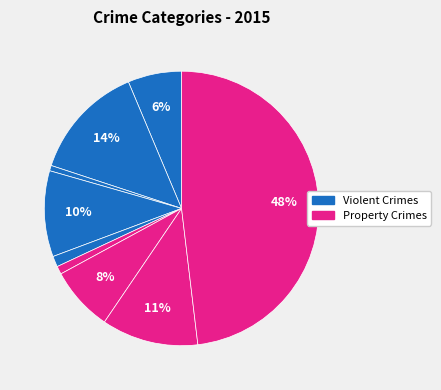

Count the number of slices in the pie.

9